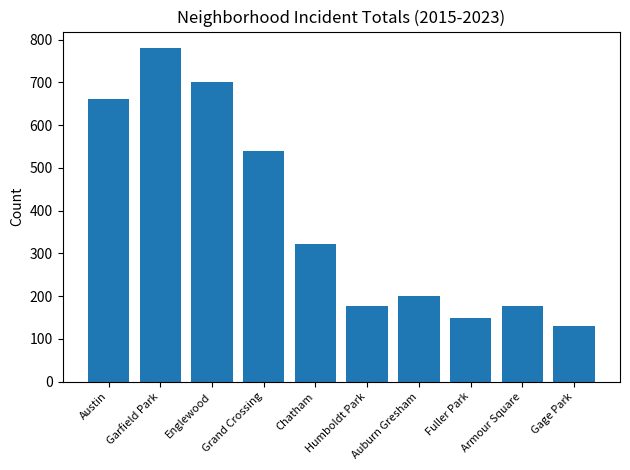

What is the difference between the maximum and minimum values?

651